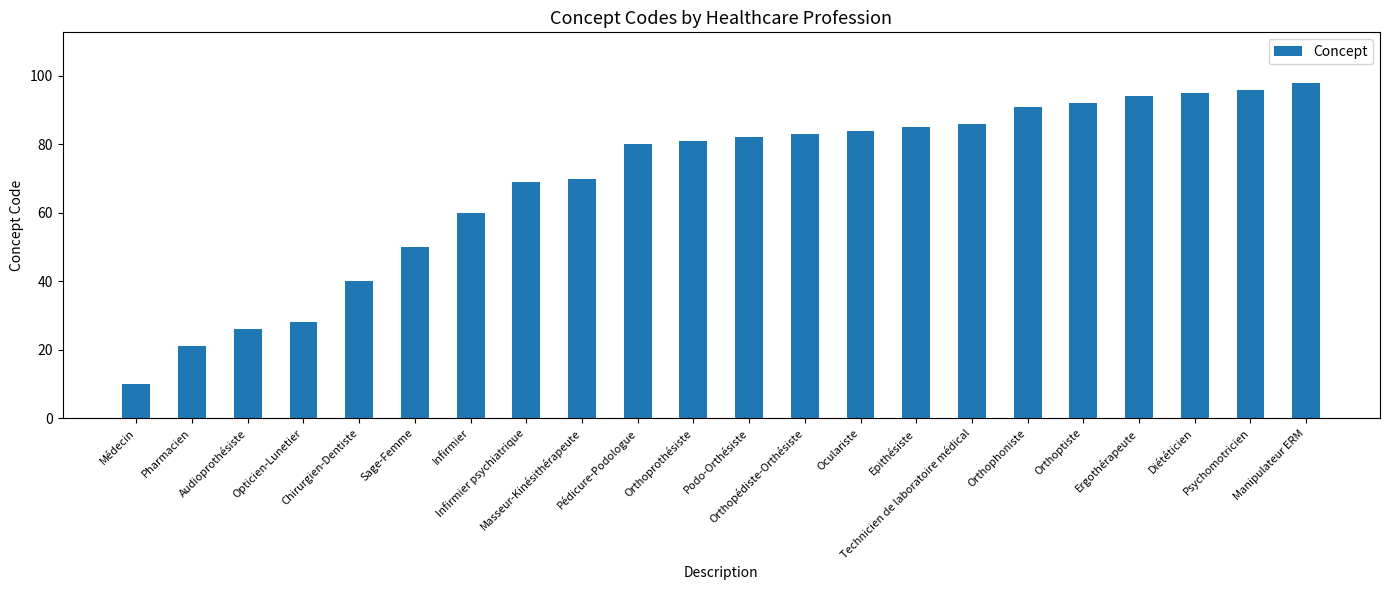

What is the label of the 21st bar from the left?

Psychomotricien